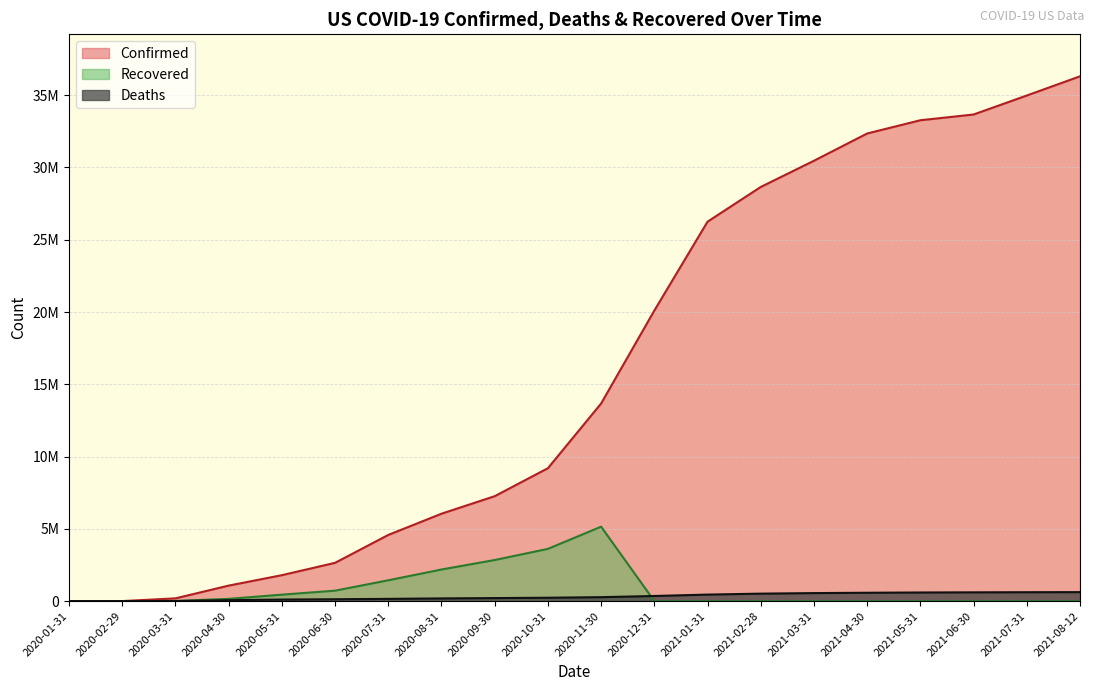

After their last crossing, which series has the higher values: Deaths or Recovered?

Deaths